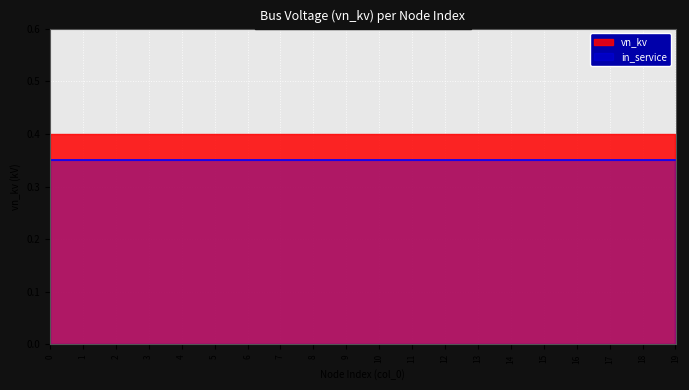

Rank the series by their maximum value, from highest to lowest.

vn_kv, in_service